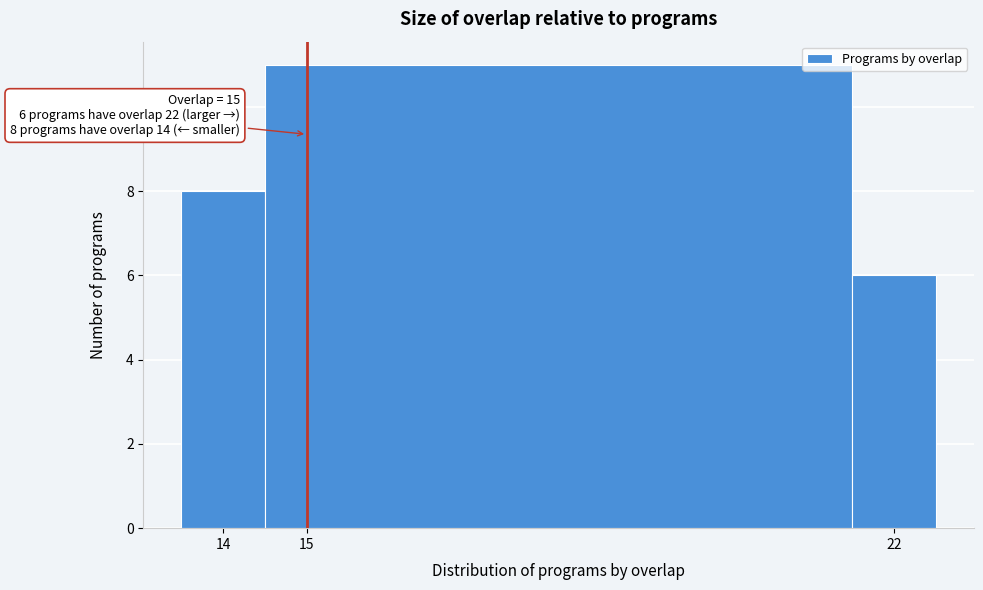

Over which range of the x-axis is the bar tallest?

14.5 to 21.5